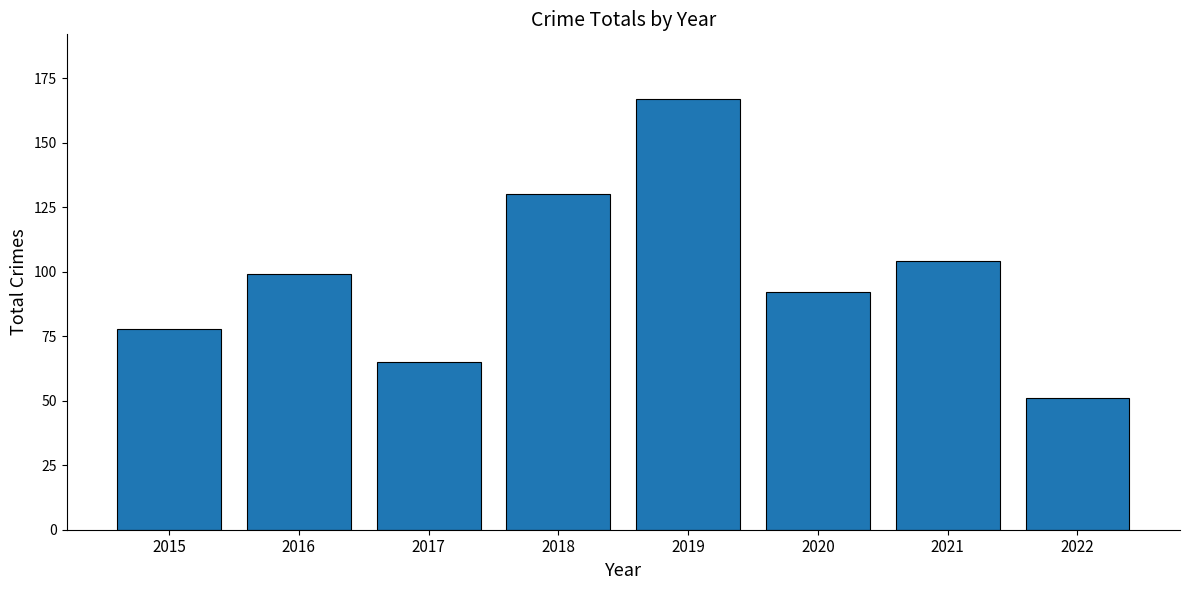

True or false: the data shows 136 at 2016.

False